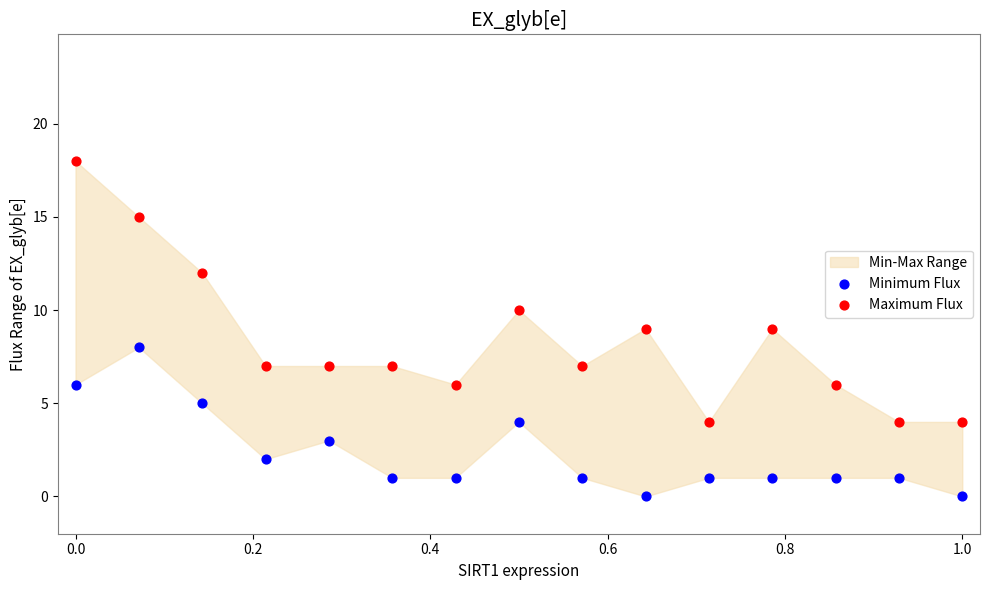

Which series reaches the minimum Y coordinate?

Minimum Flux